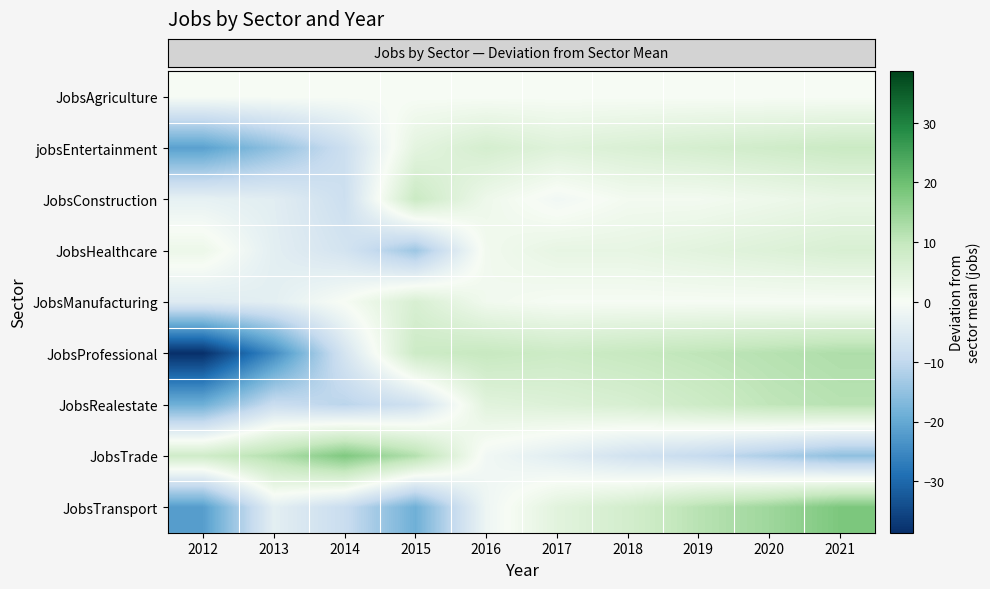

Reading left to right, what are all the values shown in this chart?

row_0: 2012=0.0	2013=0.0	2014=0.0	2015=0.0	2016=0.0	2017=0.0	2018=0.0	2019=0.0	2020=0.0	2021=0.0
row_1: 2012=-21.2	2013=-15.2	2014=-8.2	2015=3.8	2016=6.8	2017=4.8	2018=5.8	2019=6.8	2020=7.8	2021=8.8
row_2: 2012=-3.2	2013=-4.2	2014=-8.2	2015=8.8	2016=1.8	2017=-1.2	2018=0.8	2019=0.8	2020=1.8	2021=2.8
row_3: 2012=2.1	2013=-3.9	2014=-6.9	2015=-13.9	2016=1.1	2017=3.1	2018=3.1	2019=4.1	2020=5.1	2021=6.1
row_4: 2012=-4.8	2013=-3.8	2014=0.2	2015=6.2	2016=1.2	2017=0.2	2018=0.2	2019=0.2	2020=0.2	2021=0.2
row_5: 2012=-38.6	2013=-24.6	2014=-6.6	2015=8.4	2016=9.4	2017=8.4	2018=9.4	2019=10.4	2020=11.4	2021=12.4
row_6: 2012=-18.7	2013=-8.7	2014=-10.7	2015=-7.7	2016=4.3	2017=5.3	2018=6.3	2019=8.3	2020=10.3	2021=11.3
row_7: 2012=7.8	2013=11.8	2014=17.8	2015=11.8	2016=-1.2	2017=-4.2	2018=-7.2	2019=-9.2	2020=-12.2	2021=-15.2
row_8: 2012=-21.8	2013=-3.8	2014=-8.8	2015=-18.8	2016=-1.8	2017=4.2	2018=7.2	2019=11.2	2020=14.2	2021=18.2